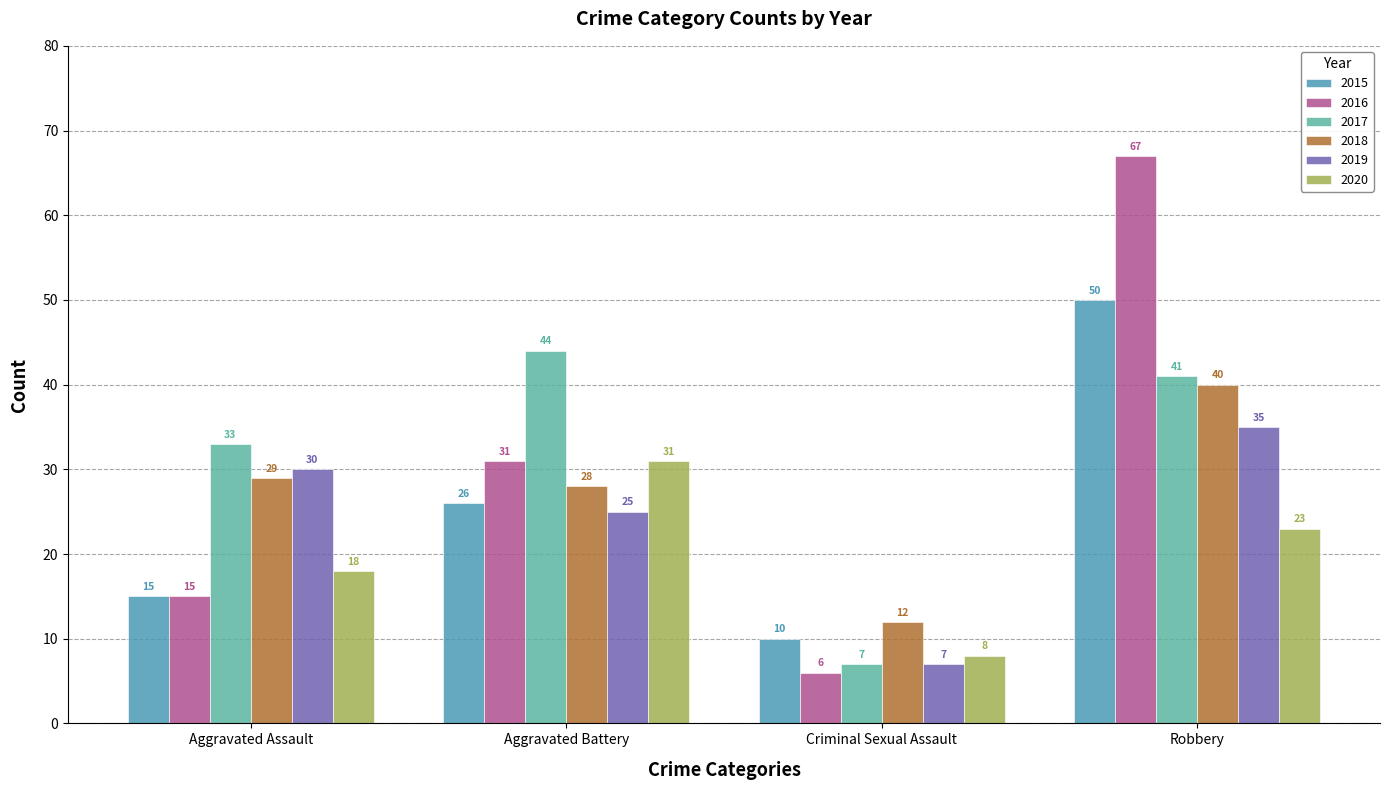

How many groups of bars are there?

4